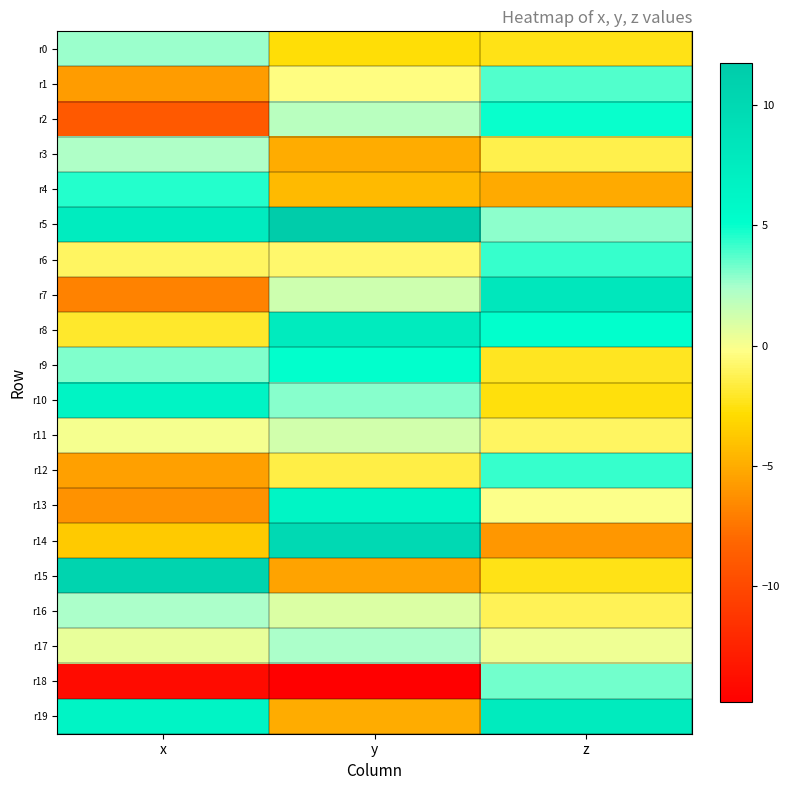

Reading right to left, transcribe all the data shown in this chart.

r0: z=-2.5	y=-2.7	x=2.7
r1: z=3.8	y=-0.3	x=-5.7
r2: z=5.0	y=2.0	x=-9.0
r3: z=-1.3	y=-5.0	x=2.2
r4: z=-5.1	y=-4.4	x=4.6
r5: z=2.8	y=11.8	x=7.5
r6: z=4.2	y=-0.8	x=-1.0
r7: z=8.2	y=1.4	x=-6.9
r8: z=5.0	y=7.7	x=-2.0
r9: z=-2.2	y=5.1	x=3.1
r10: z=-2.7	y=3.0	x=6.5
r11: z=-0.9	y=1.2	x=0.0
r12: z=4.2	y=-1.5	x=-5.5
r13: z=-0.2	y=6.3	x=-6.1
r14: z=-6.0	y=10.0	x=-3.6
r15: z=-2.4	y=-5.4	x=10.6
r16: z=-1.2	y=0.9	x=2.4
r17: z=0.3	y=2.3	x=0.5
r18: z=3.3	y=-14.8	x=-14.1
r19: z=7.7	y=-5.1	x=6.4